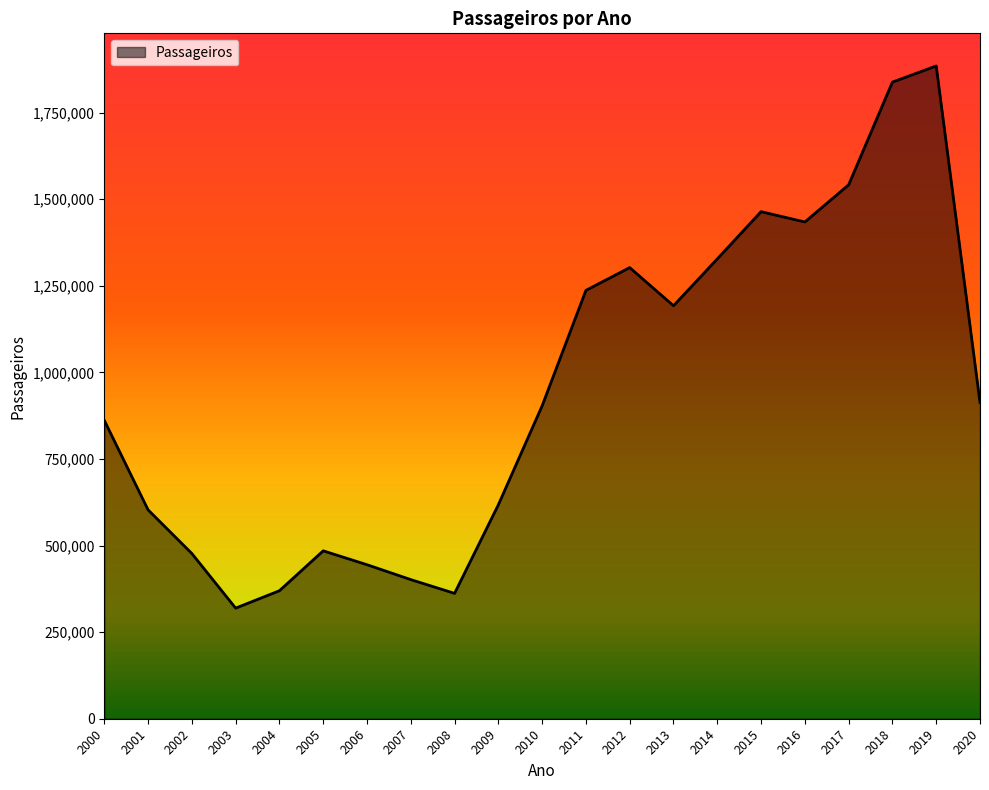

At which category does the data reach its first local valley?

2003